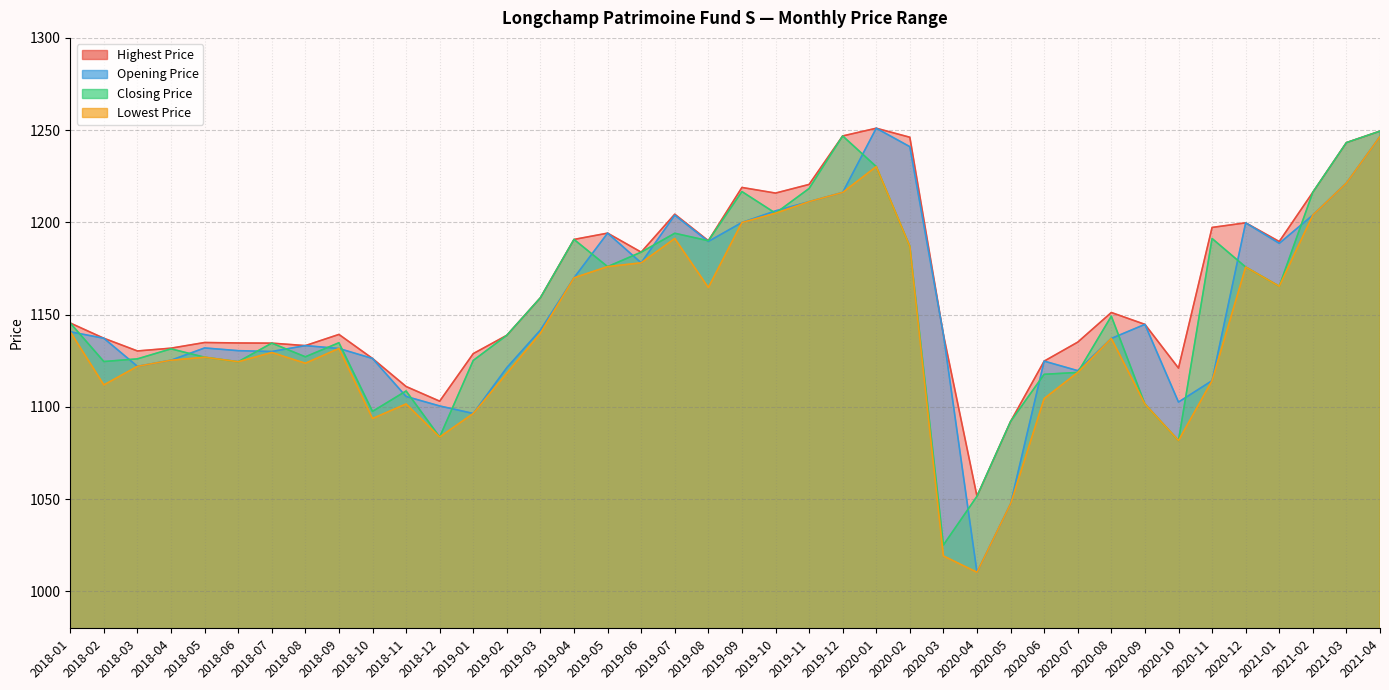

List the series in order of their peak value, highest first.

Opening Price, Highest Price, Closing Price, Lowest Price